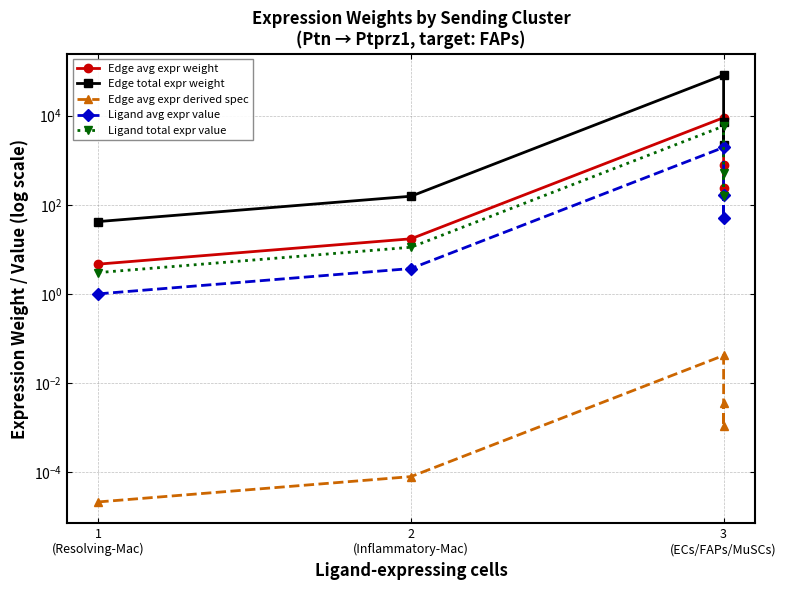

Does the chart display data point markers on the line(s)?

Yes